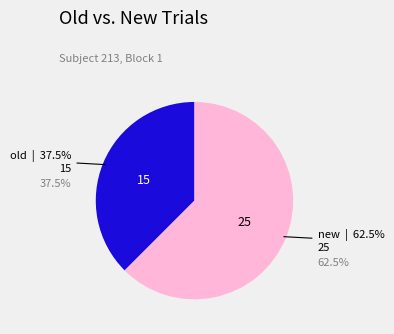

What portion of the pie excludes new?

37.5%